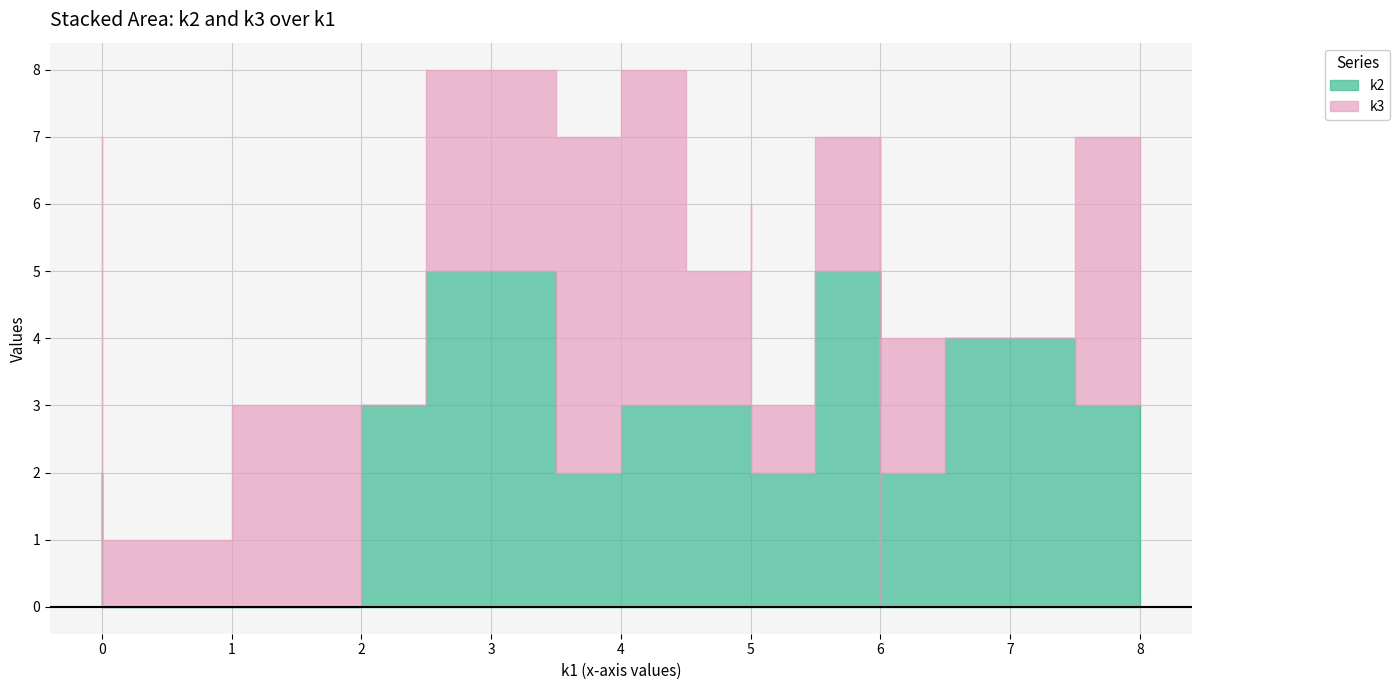

True or false: k2 and k3 intersect in this chart.

True